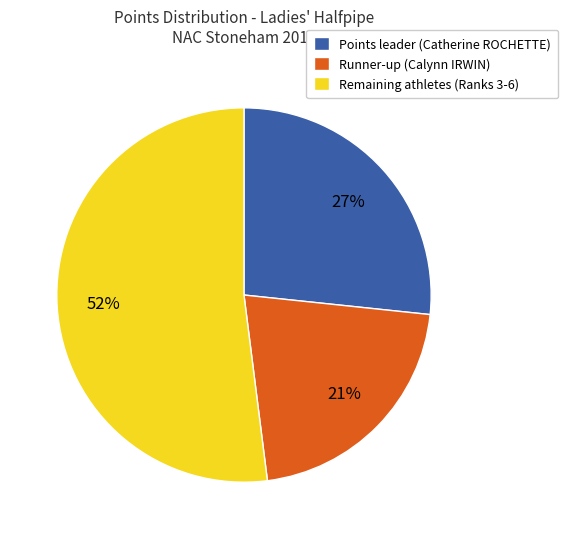

Is there a majority slice in this chart?

Yes